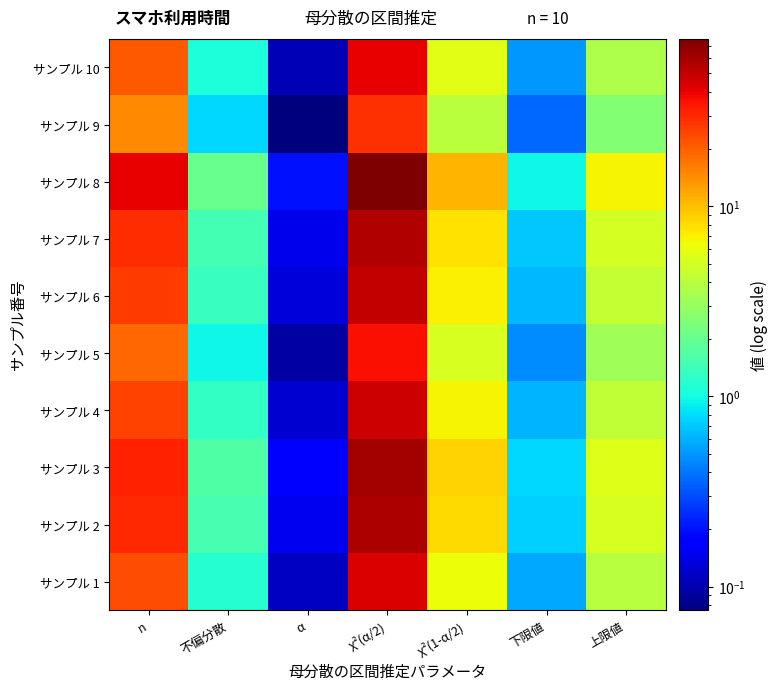

What is the total value across all series at n?

260.0